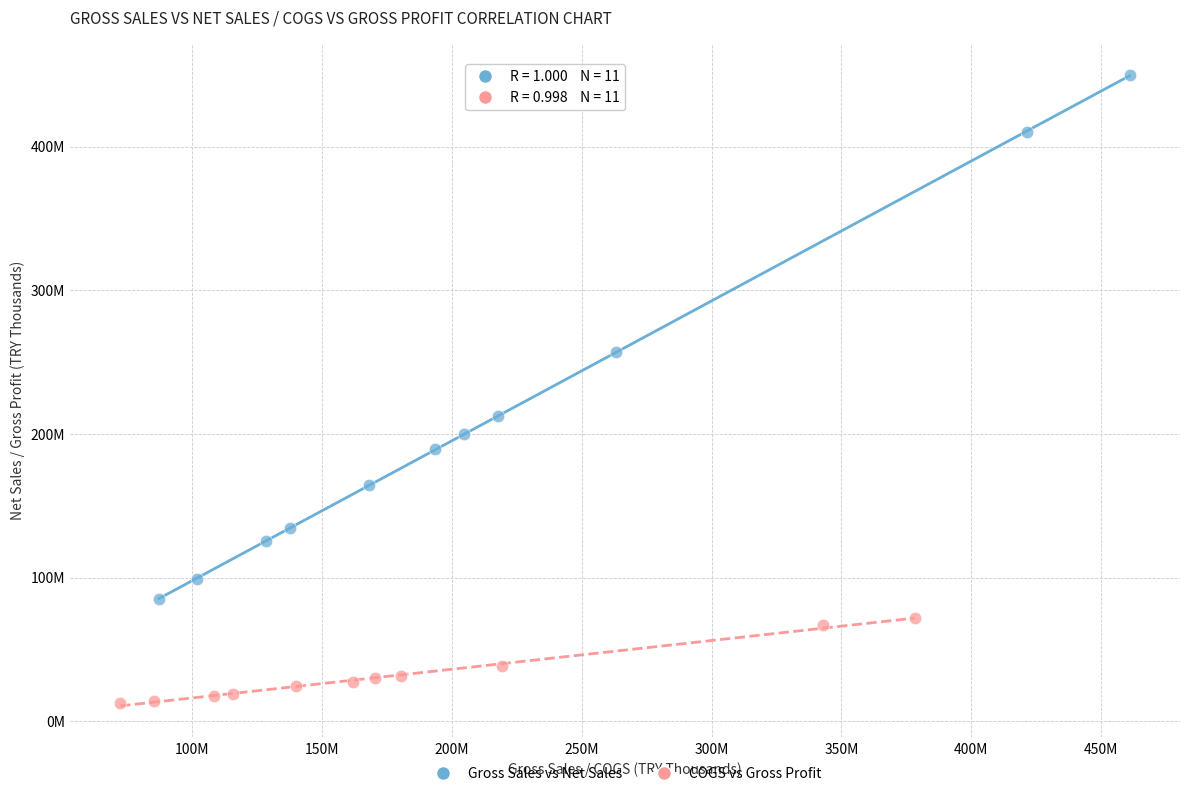

Which series contains the highest Y value?

Gross Sales vs Net Sales